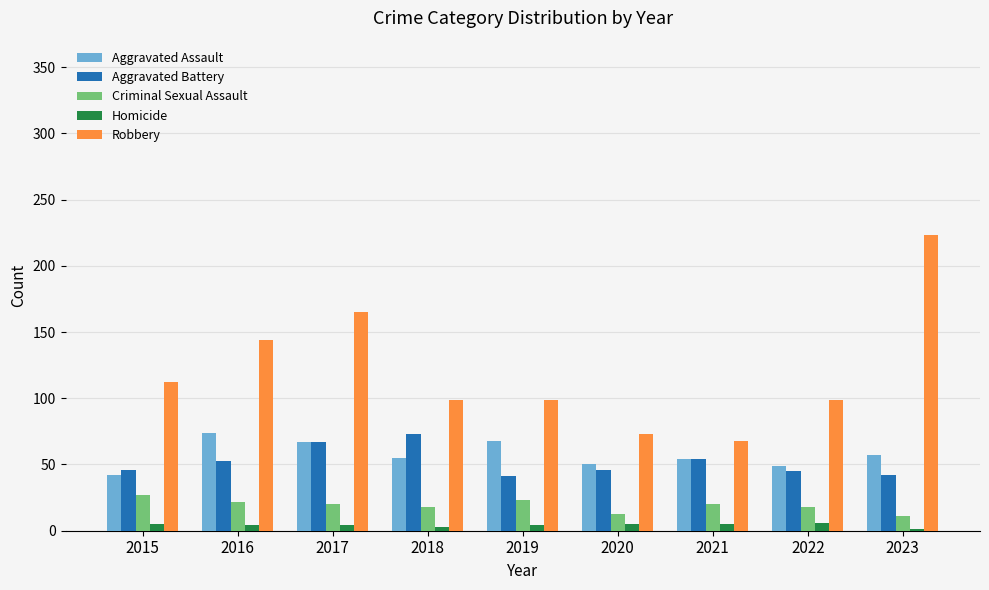

The value of Aggravated Assault at 2015 is 42. True or false?

True